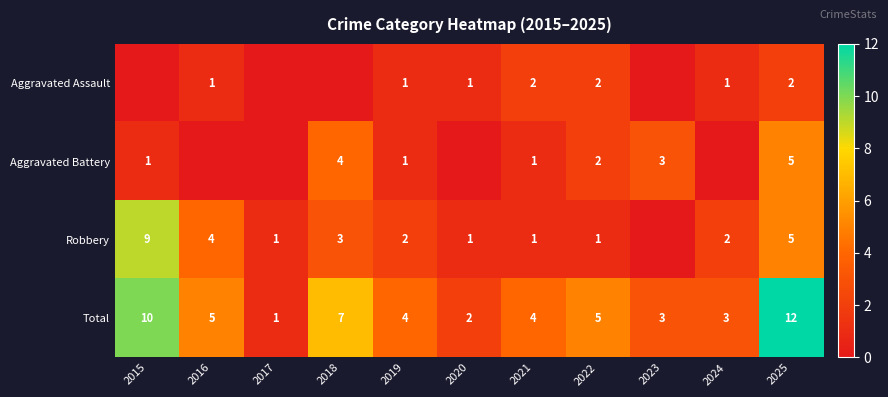

Which label corresponds to the smallest value in the chart?

2015